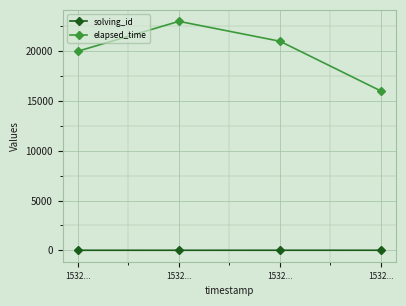

What are all the series names shown in the legend?

solving_id, elapsed_time